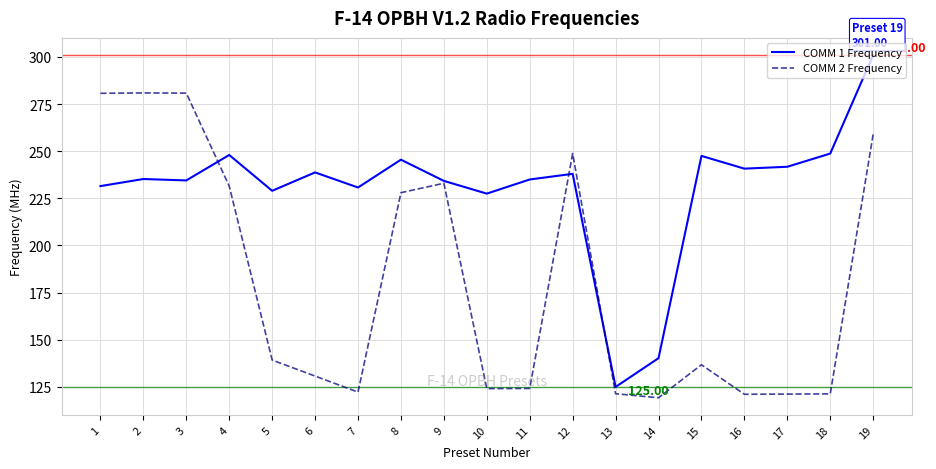

What is the approximate value of COMM 1 Frequency at 4?

248.0